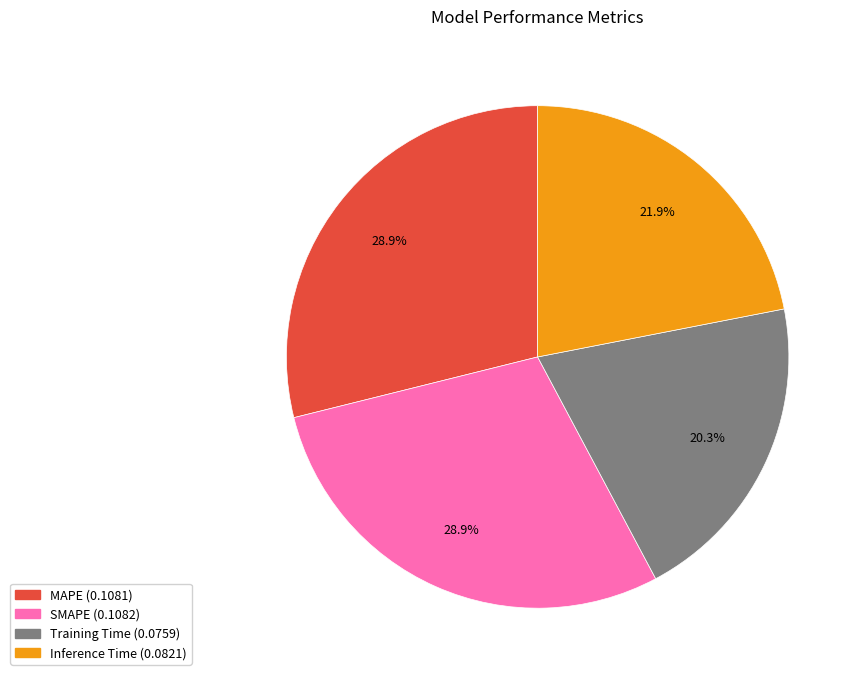

What percentage is the Inference Time slice, to the nearest percent?

22%